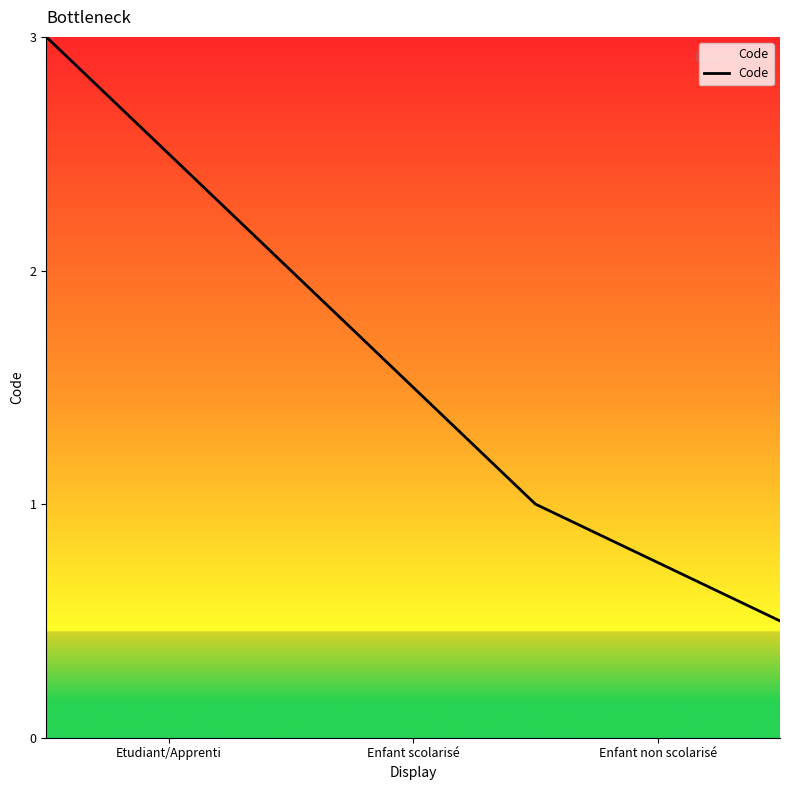

What is the difference between the maximum and second lowest values?

2.0